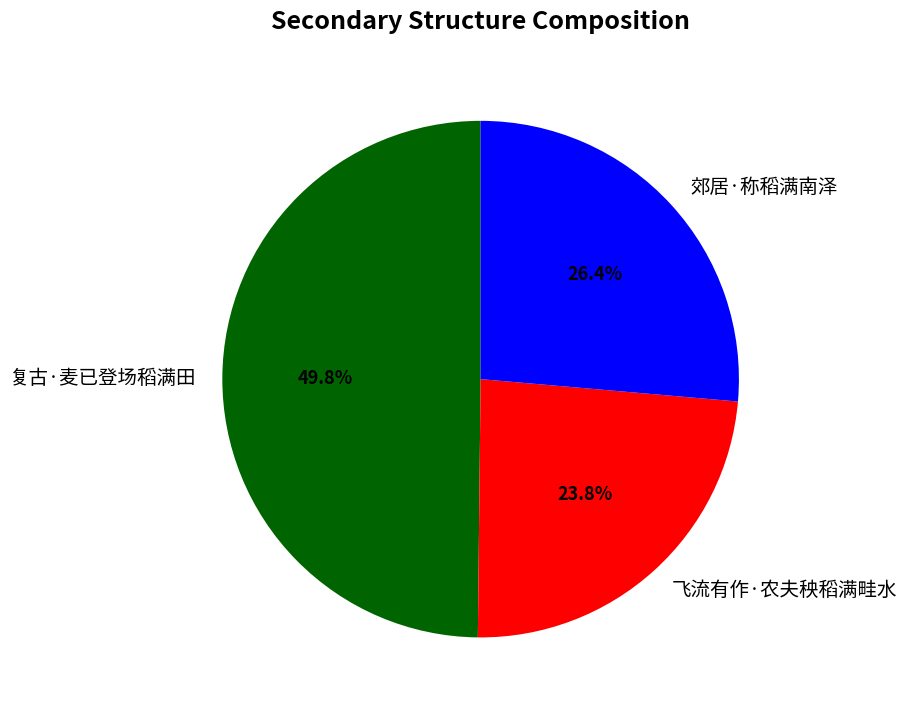

What is the total percentage of 郊居·称稻满南泽 and 飞流有作·农夫秧稻满畦水?

50.2%